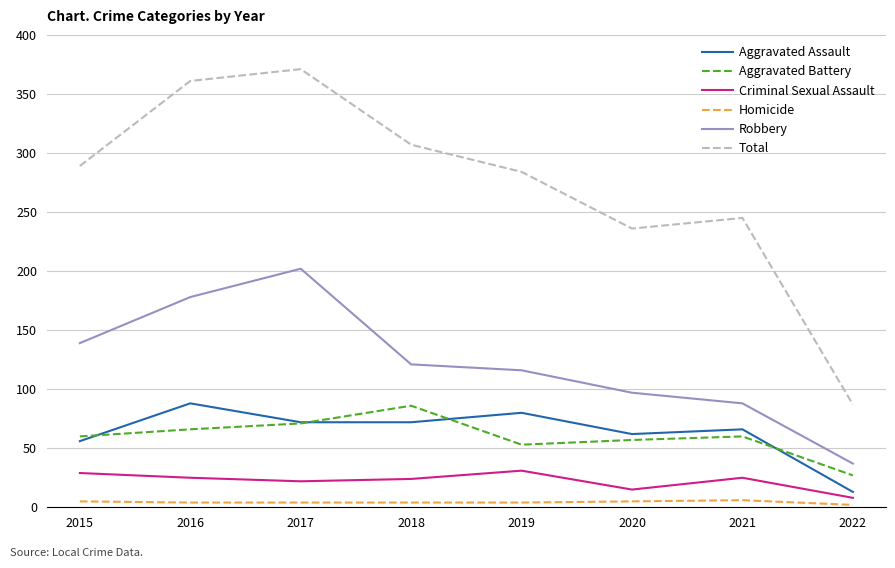

What is the minimum value for Aggravated Battery?

27